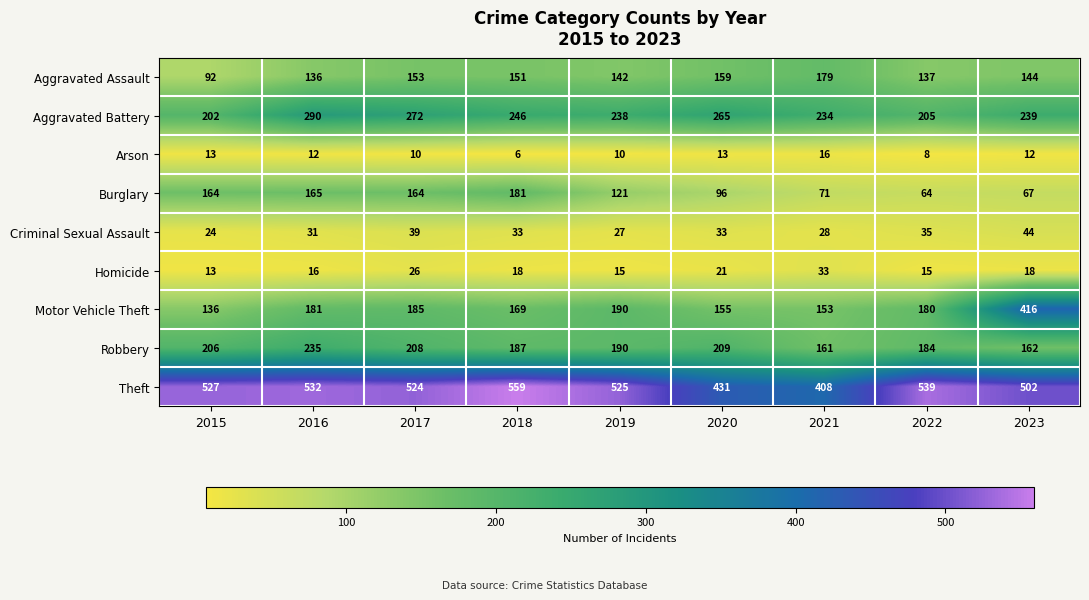

At which label does Aggravated Assault first exceed 144?

2017